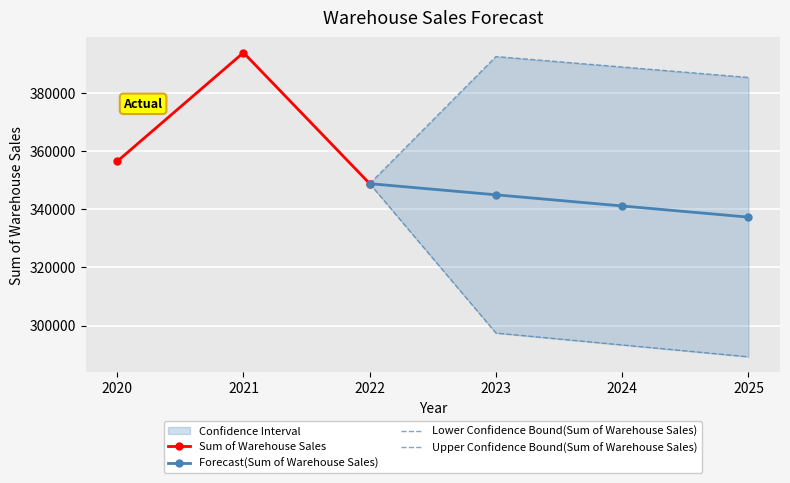

Between 2024 and 2025, which series saw the biggest shift?

Lower Confidence Bound(Sum of Warehouse Sales)